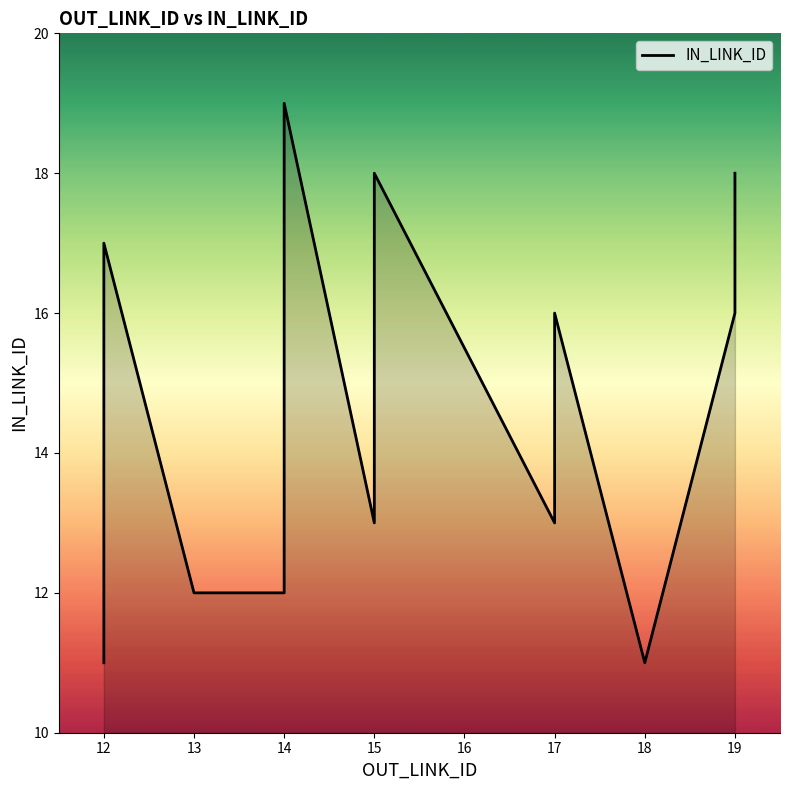

How many interior local valleys (lower than both neighbors) does the data have?

3